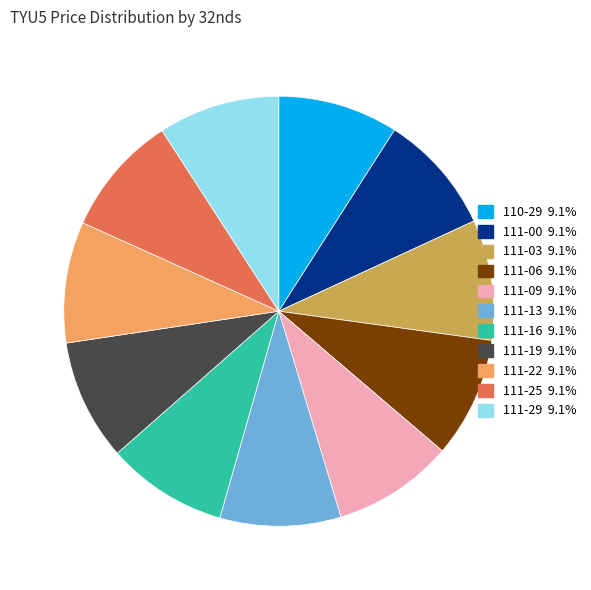

What is the ratio of the value at 111-06 to the value at 111-00?

1.0